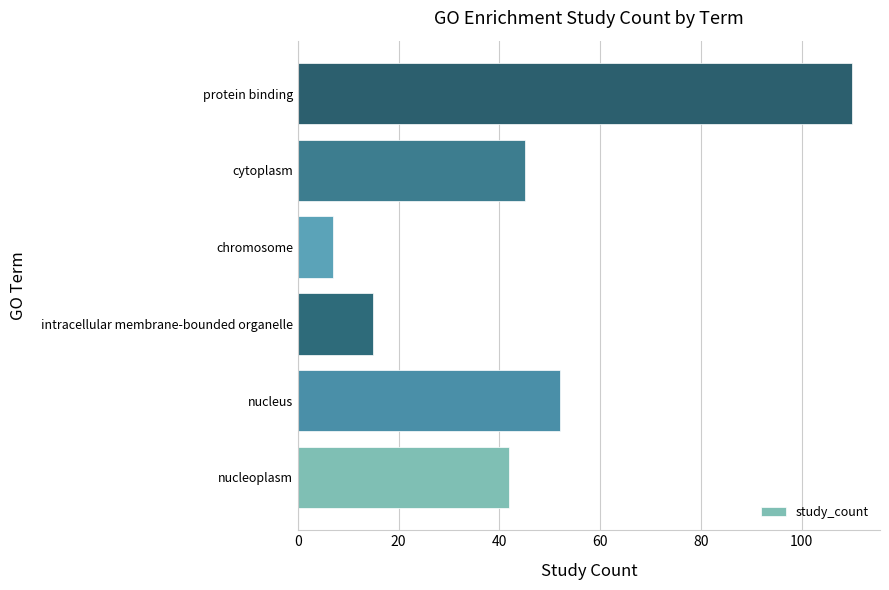

List the labels in order of value, largest first.

protein binding, nucleus, cytoplasm, nucleoplasm, intracellular membrane-bounded organelle, chromosome